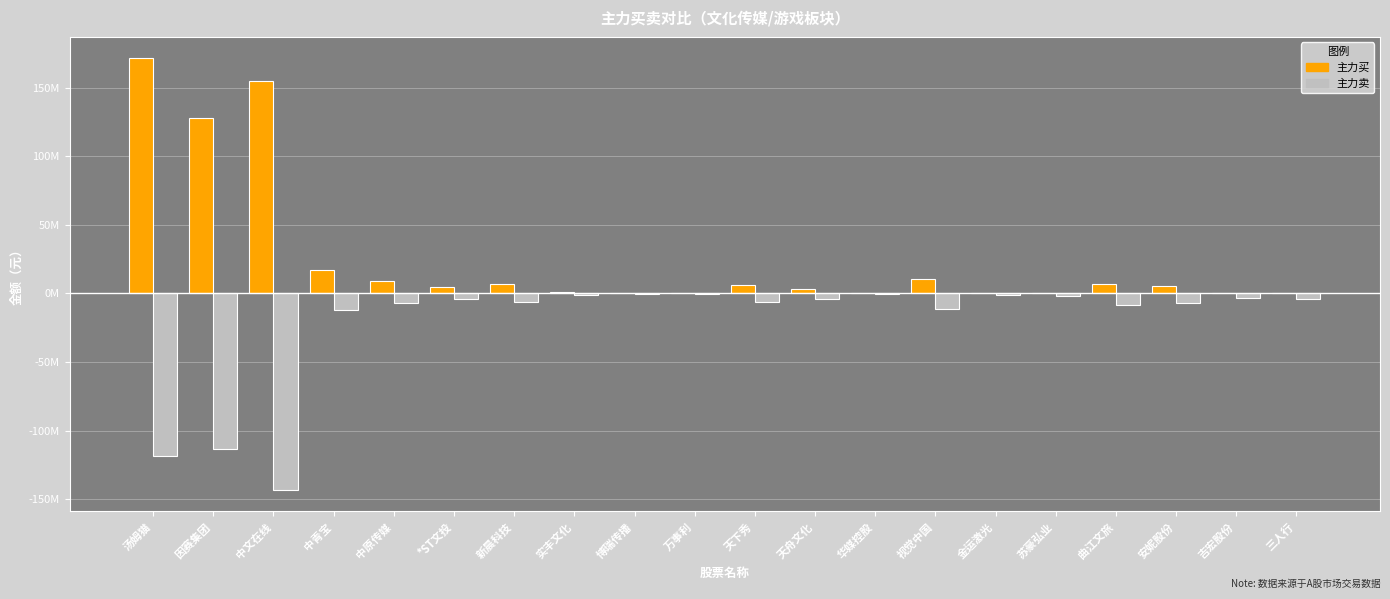

Is it true that 主力买 equals 4966301 at *ST文投?

True